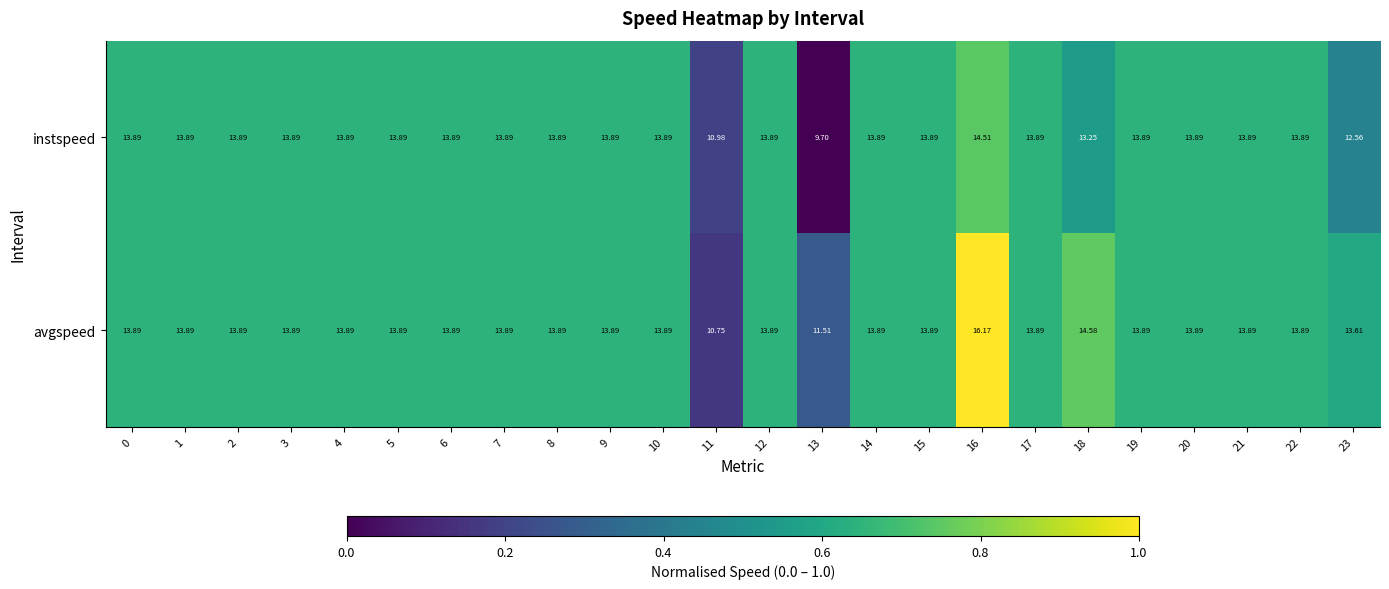

Rank the series by their average value, from highest to lowest.

avgspeed, instspeed